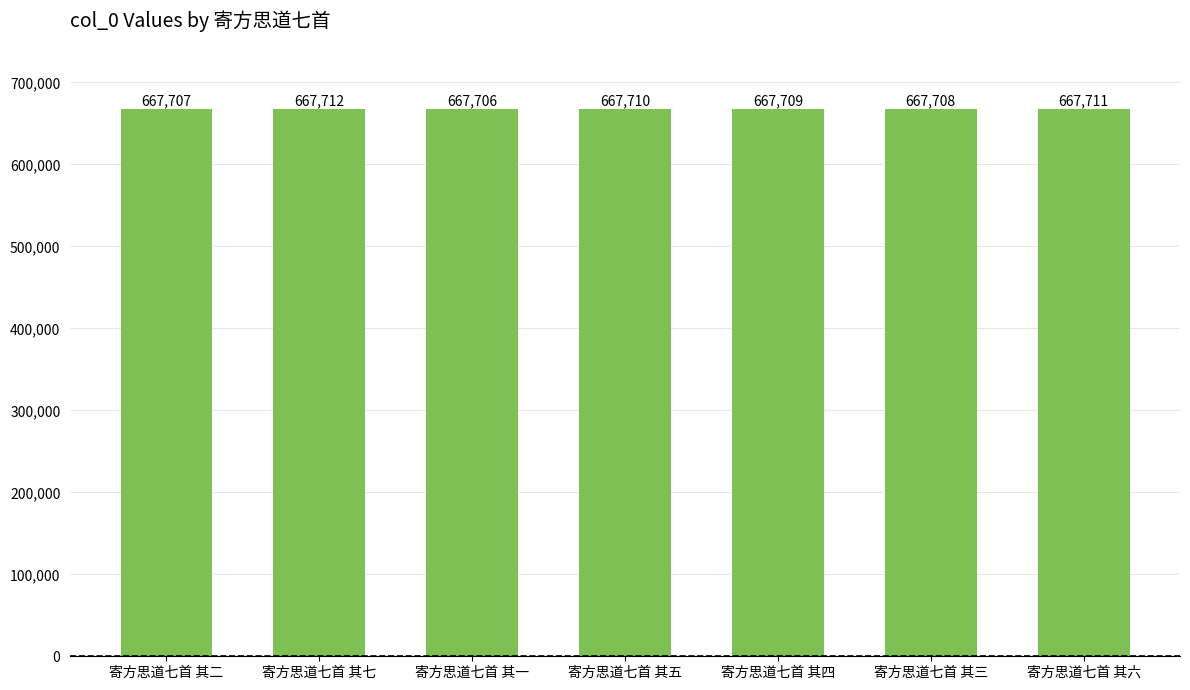

Are the bars grouped side by side (vs. stacked)?

No